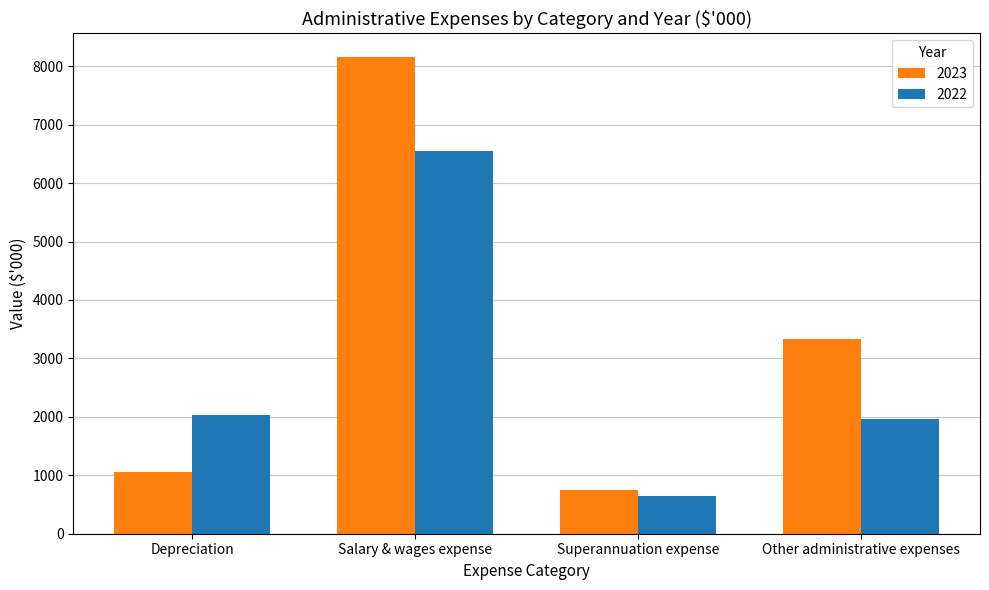

What is the average value of the 2023 series?

3324